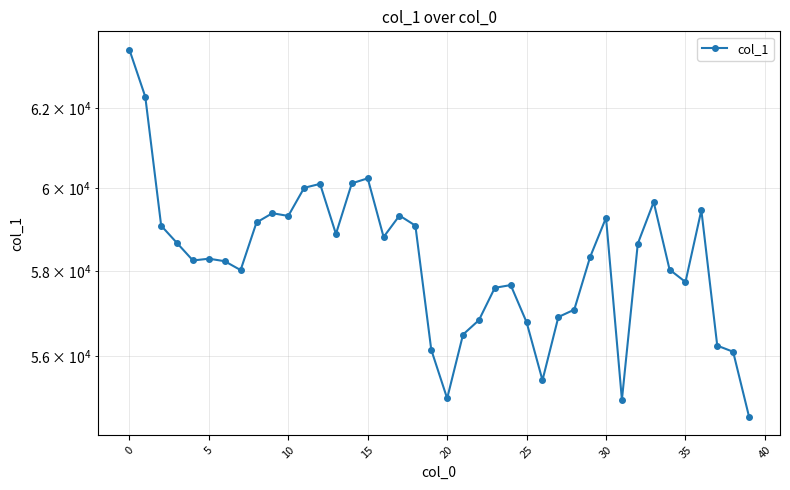

What is the label of the 26th point from the right?

14